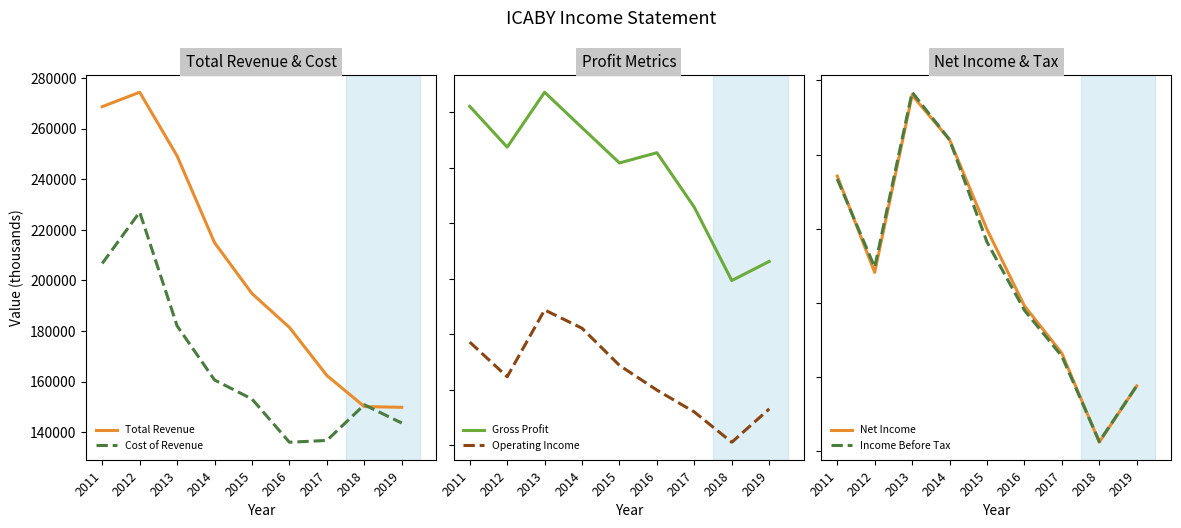

True or false: Operating Income has a value of -35400 at 2012.

True